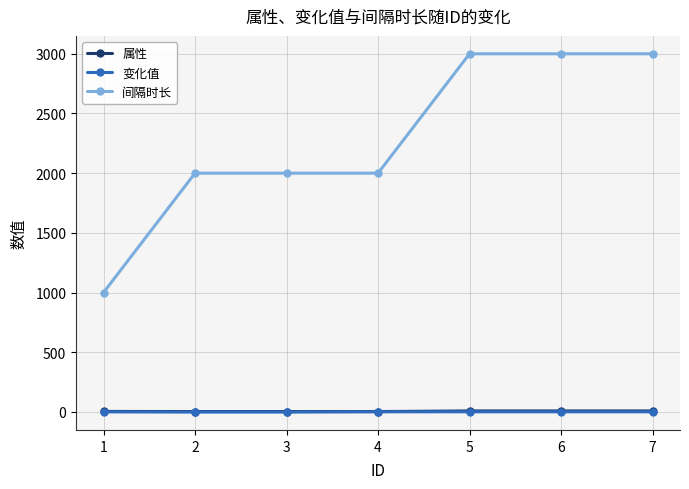

What is the minimum value shown in the chart?

-1.0